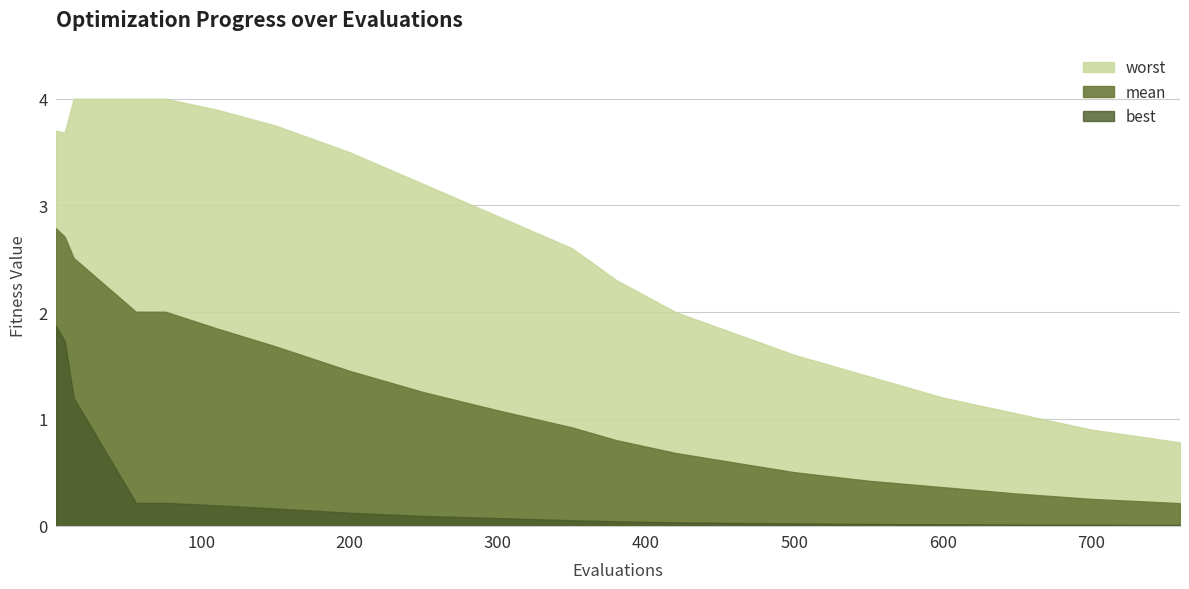

What is the average value of the worst series?

2.6